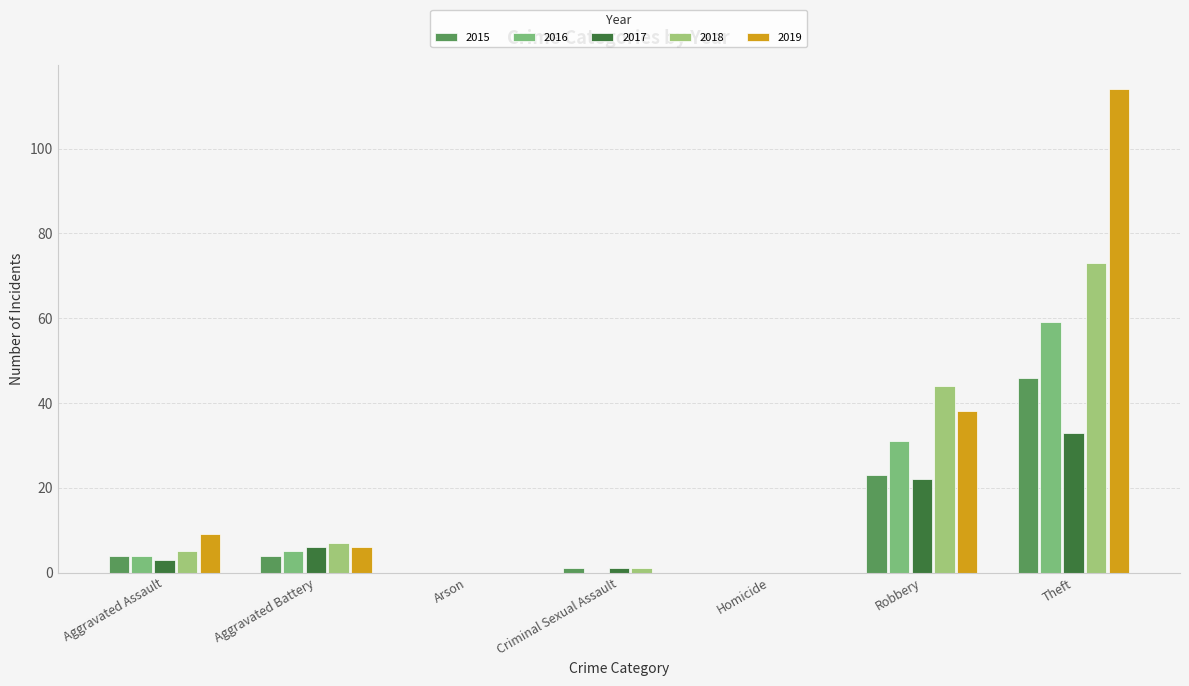

What are all the series names shown in the legend?

2015, 2016, 2017, 2018, 2019